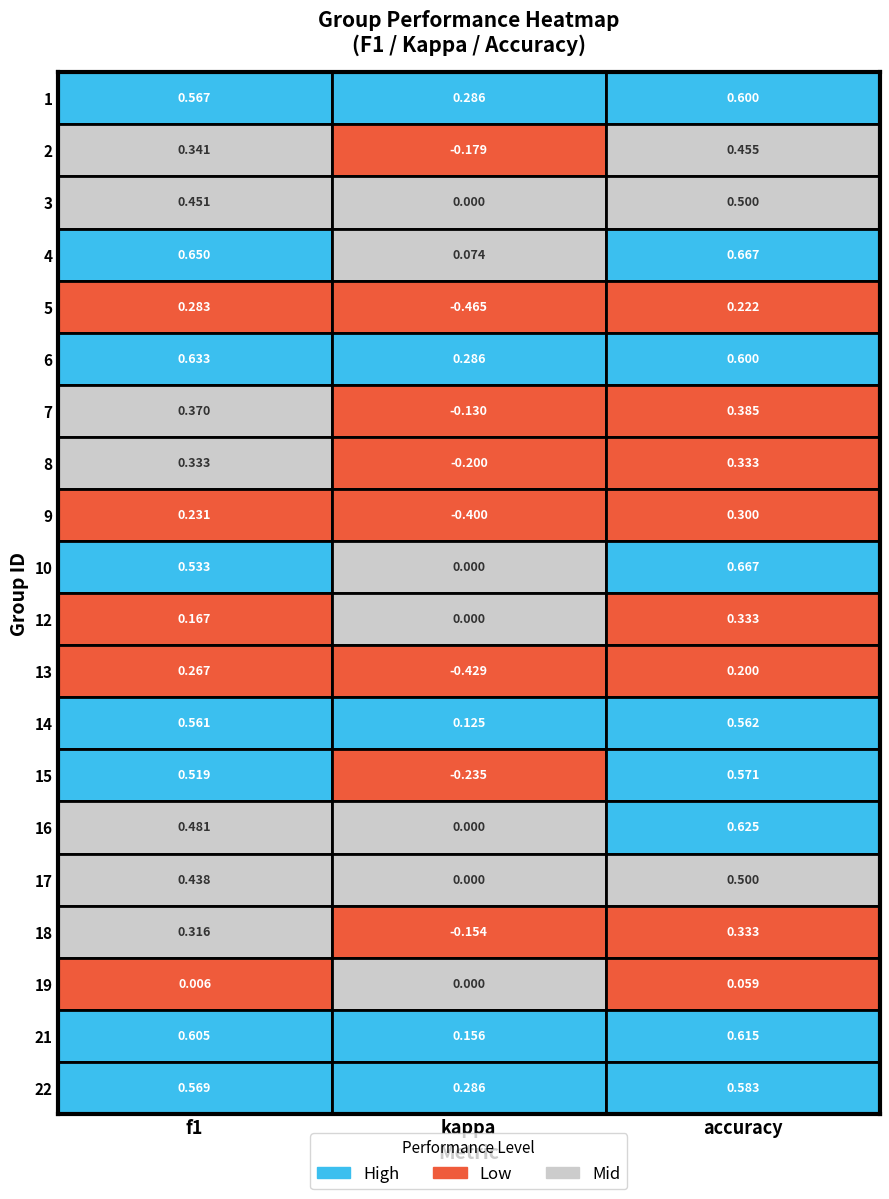

Which has a higher value, kappa or f1?

f1